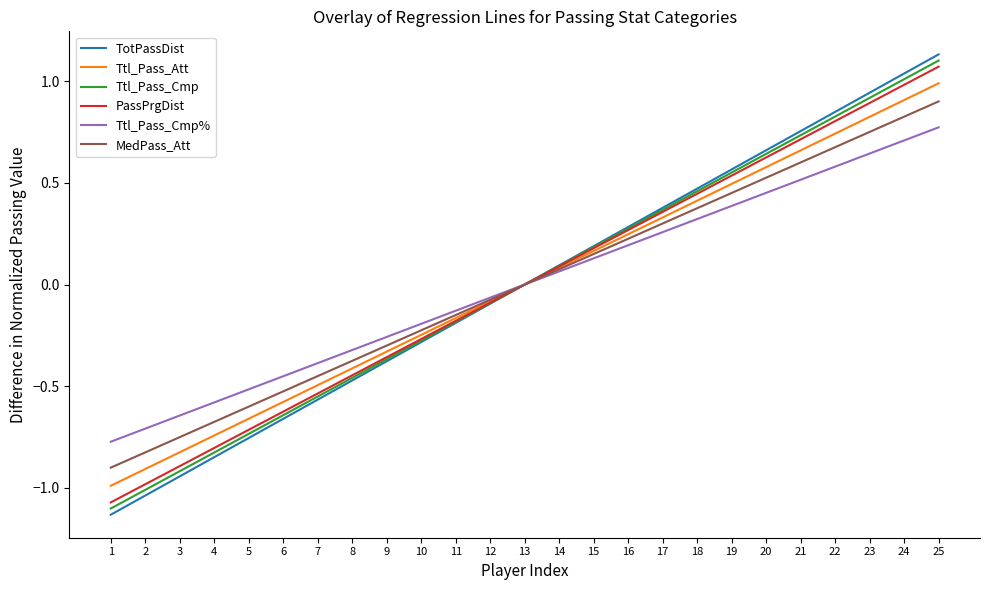

The Ttl_Pass_Cmp% series shows 0.1 at 17. True or false?

False